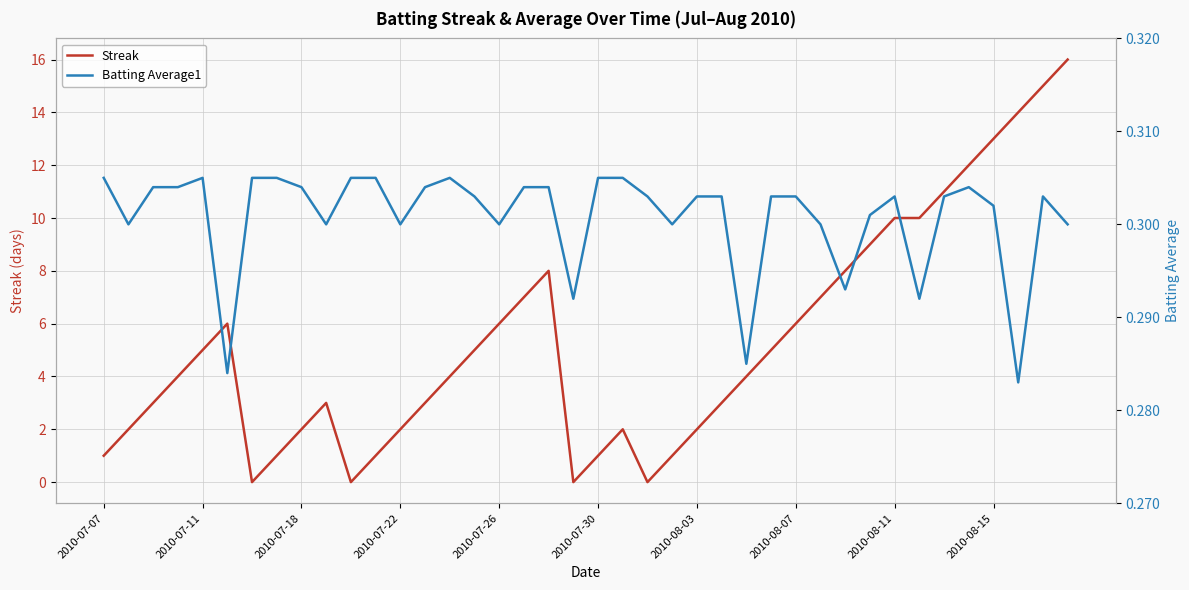

How many lines are shown in the chart?

2